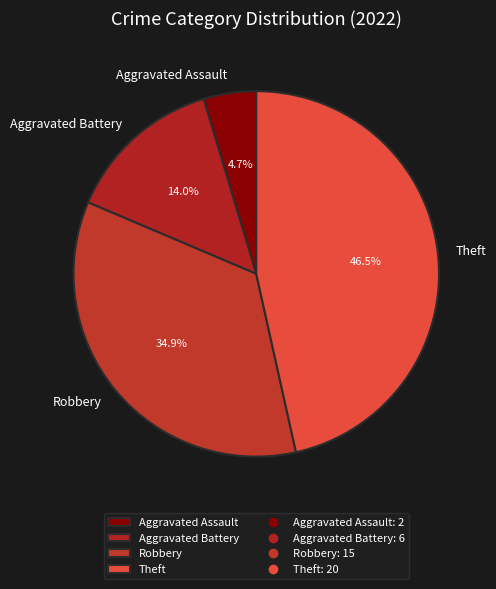

What is the largest slice in the pie chart?

Theft